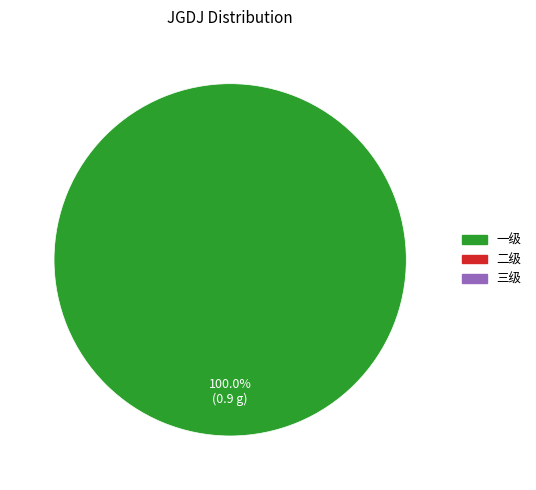

How many slices are in this pie chart?

1